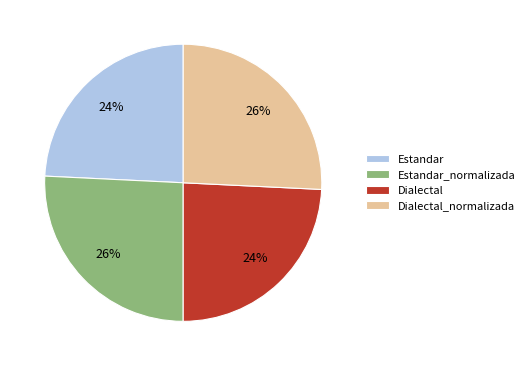

How many segments does this pie chart have?

4